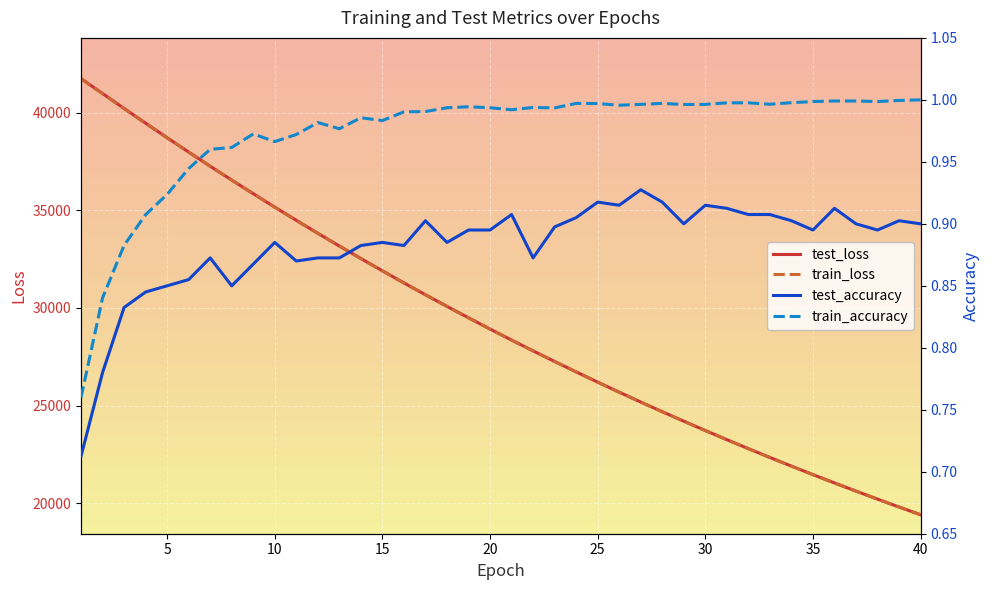

The value of train_loss at 35 is 21460.6. True or false?

True